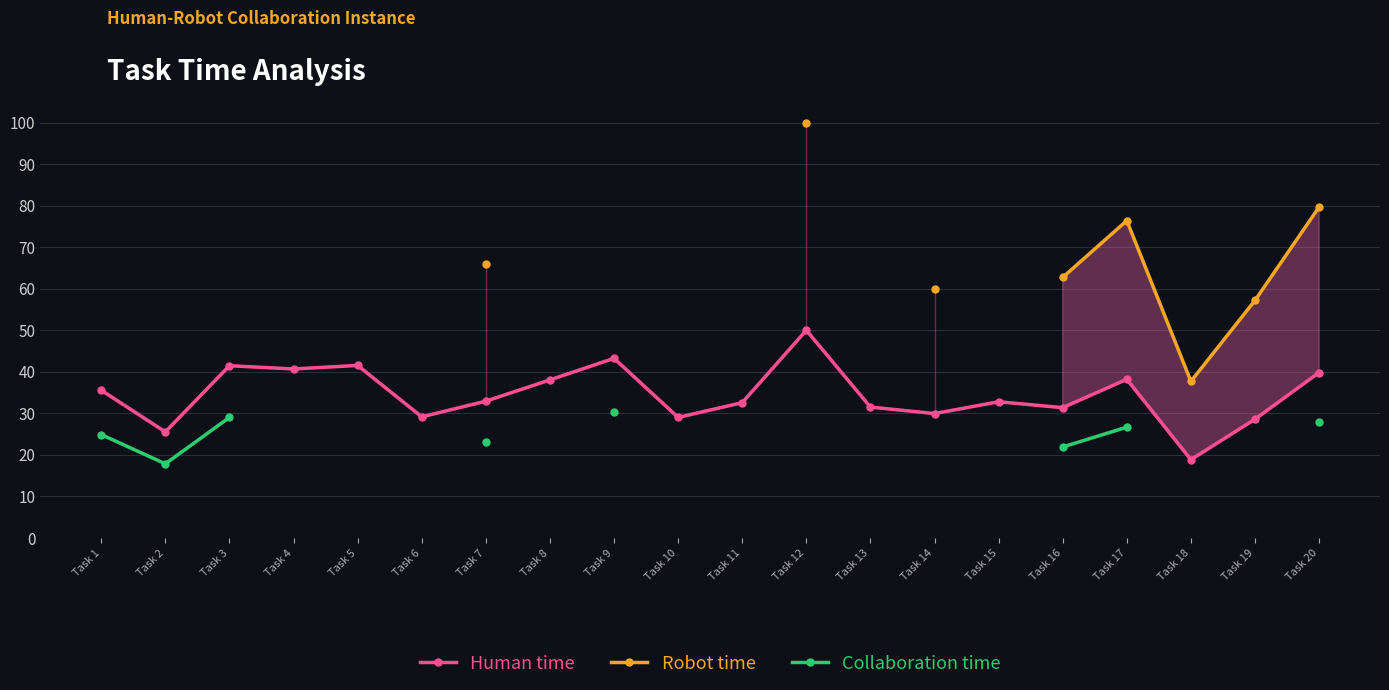

How many positive values does the Robot time series have?

8